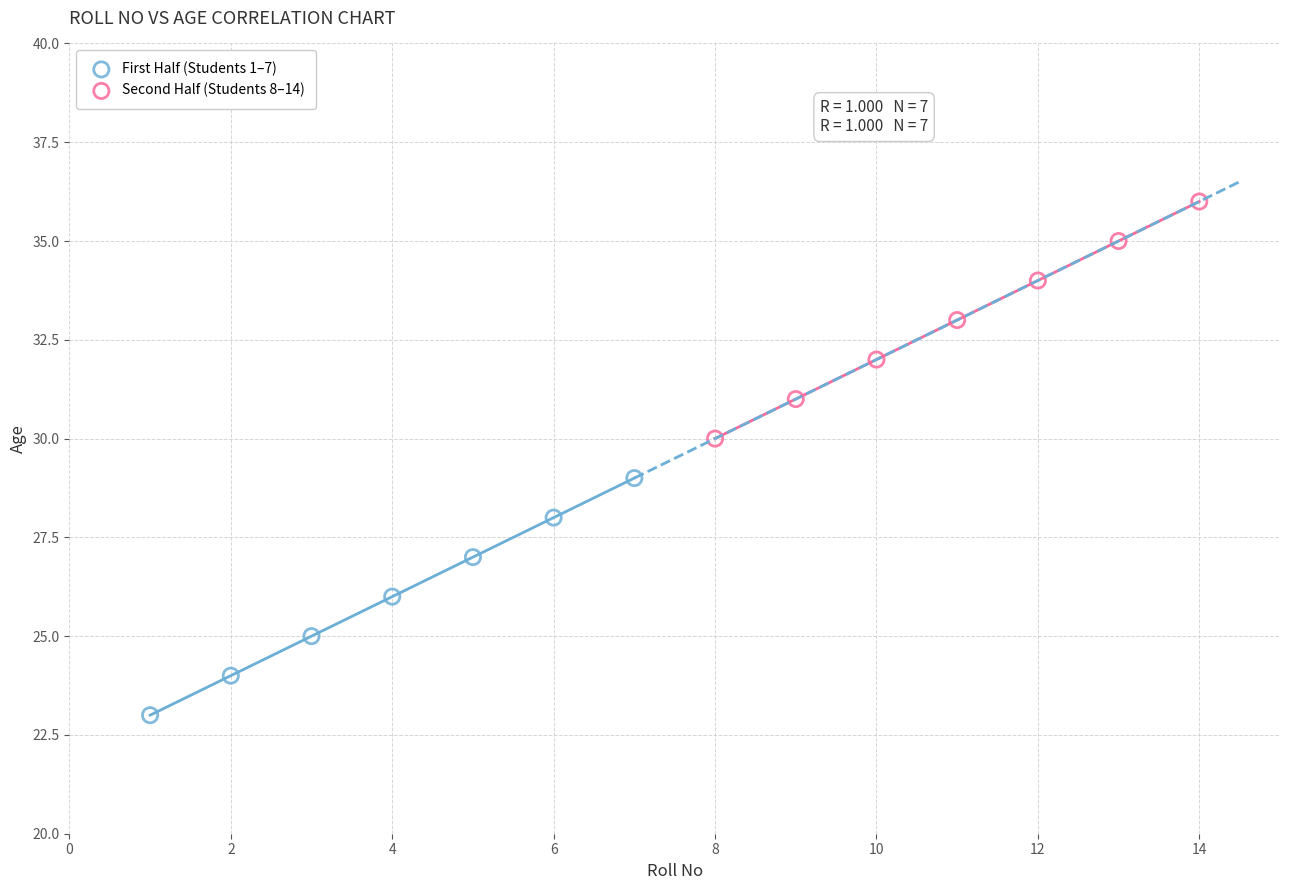

Which series contains the lowest Y value?

First Half (Students 1–7)